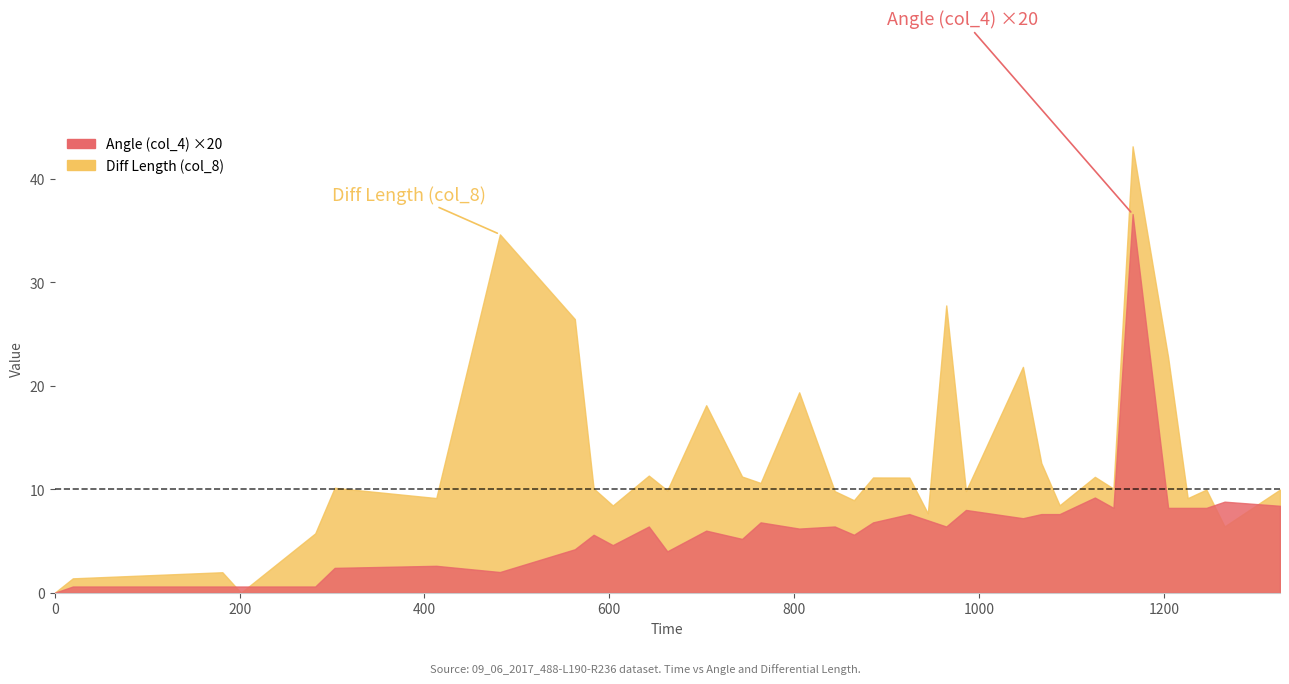

What is the sum of all Diff Length (col_8) values?

440.3